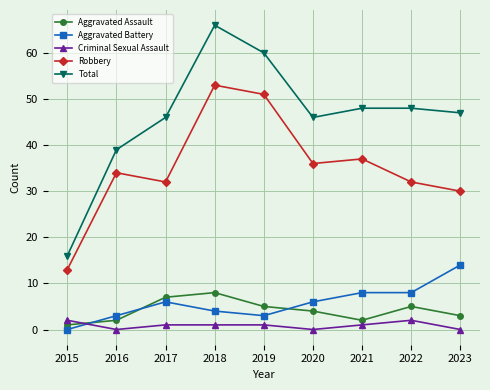

Which series has the widest spread of values?

Total